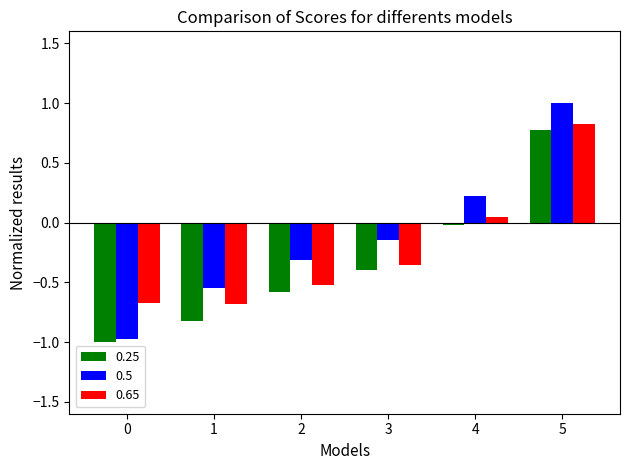

True or false: 0.65 has a value of -0.7 at 1.

True